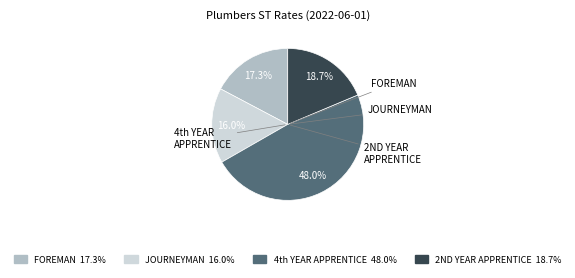

To the nearest percent, what portion does FOREMAN represent?

17%